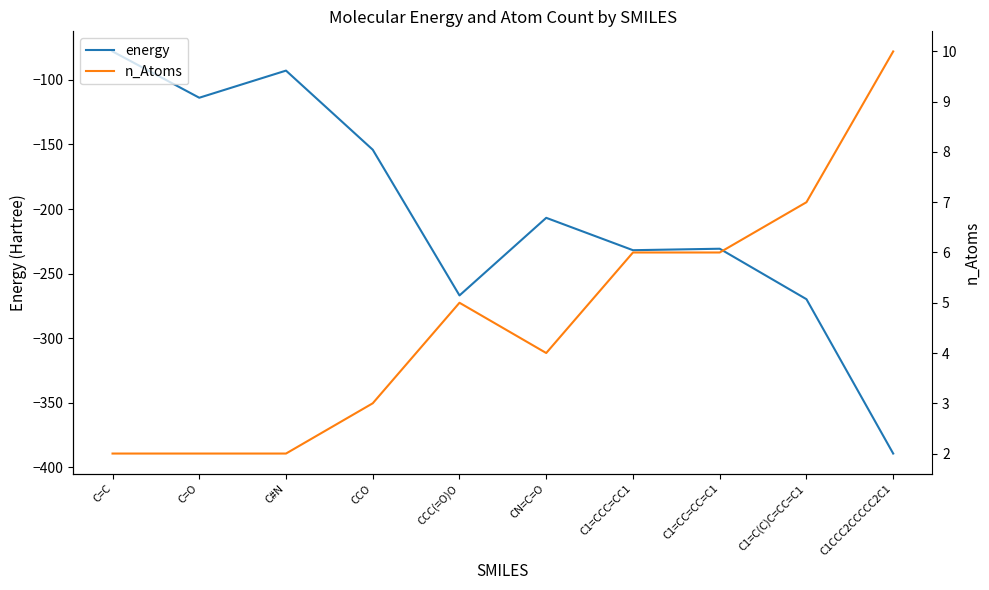

Where is the first local minimum for energy?

C=O